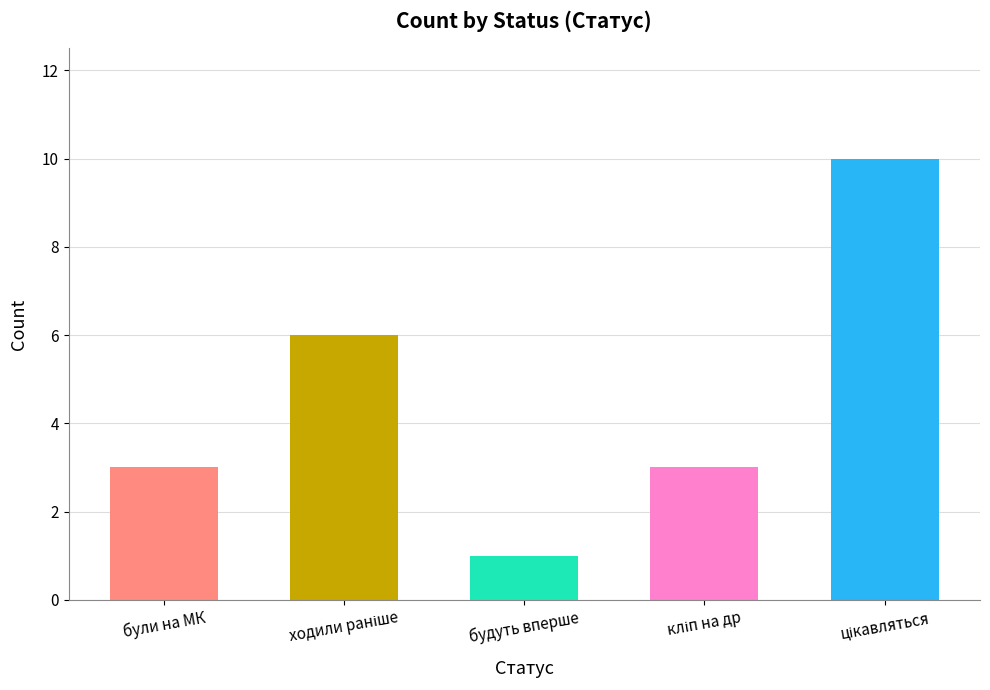

What is the average value?

5